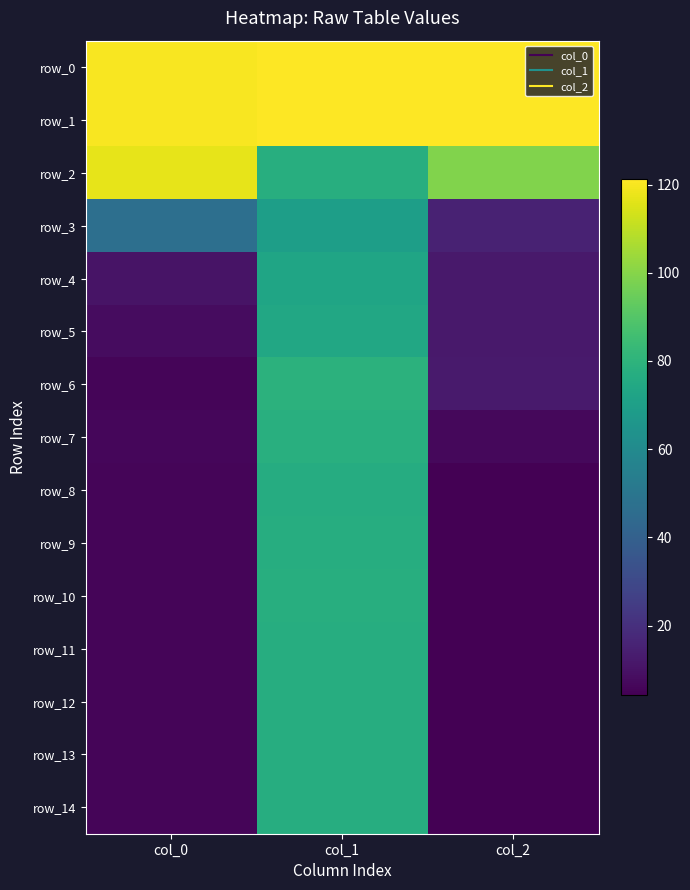

Reading left to right, what are all the values shown in this chart?

row_0: col_0=120.3	col_1=121.3	col_2=121.3
row_1: col_0=120.3	col_1=121.3	col_2=121.3
row_2: col_0=116.7	col_1=77.4	col_2=99.0
row_3: col_0=46.9	col_1=69.8	col_2=15.3
row_4: col_0=10.4	col_1=72.9	col_2=12.0
row_5: col_0=7.9	col_1=74.4	col_2=12.3
row_6: col_0=5.6	col_1=79.4	col_2=12.6
row_7: col_0=6.0	col_1=78.1	col_2=6.9
row_8: col_0=5.8	col_1=76.9	col_2=4.2
row_9: col_0=5.8	col_1=77.3	col_2=4.3
row_10: col_0=6.0	col_1=77.4	col_2=4.3
row_11: col_0=5.9	col_1=76.9	col_2=4.3
row_12: col_0=5.9	col_1=76.9	col_2=4.3
row_13: col_0=5.9	col_1=76.9	col_2=4.3
row_14: col_0=5.9	col_1=76.9	col_2=4.3